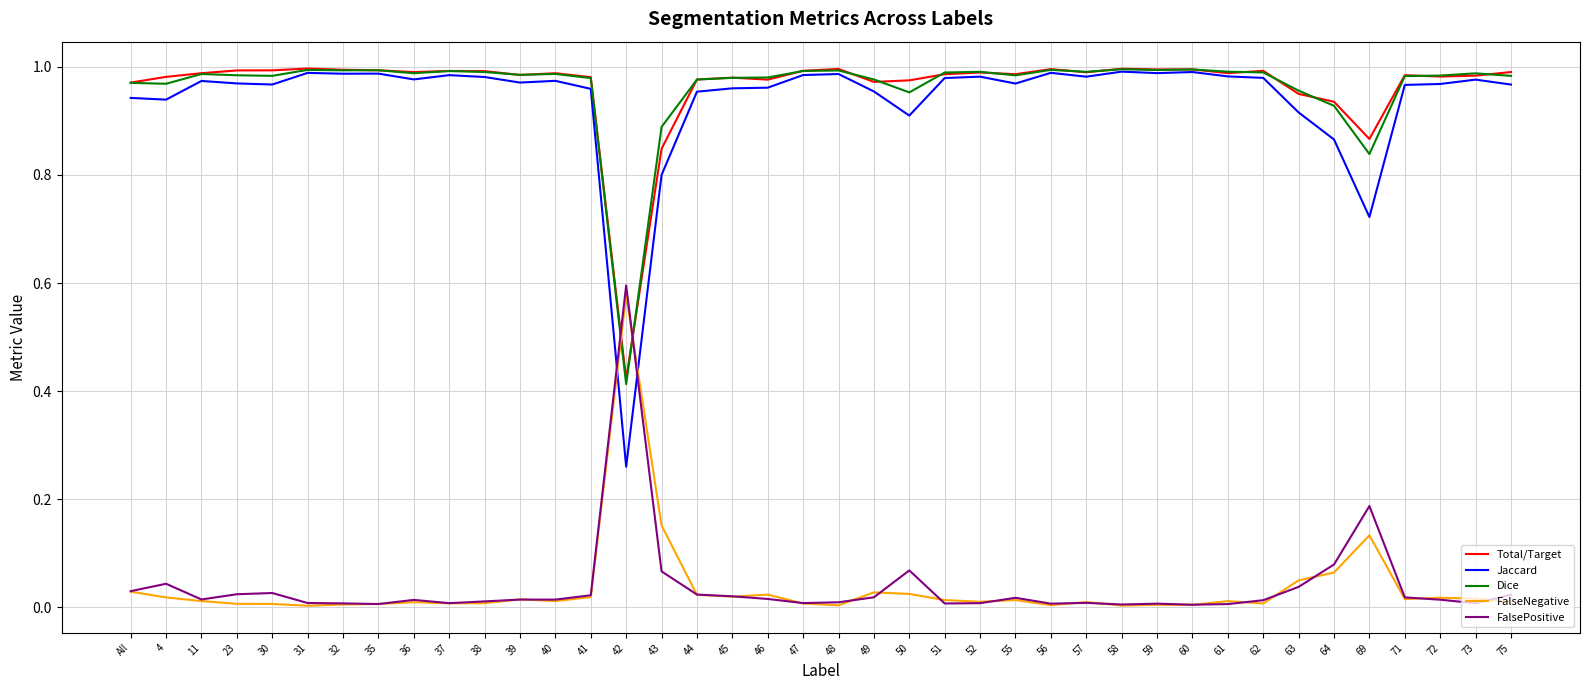

Does the chart have visible grid lines?

Yes